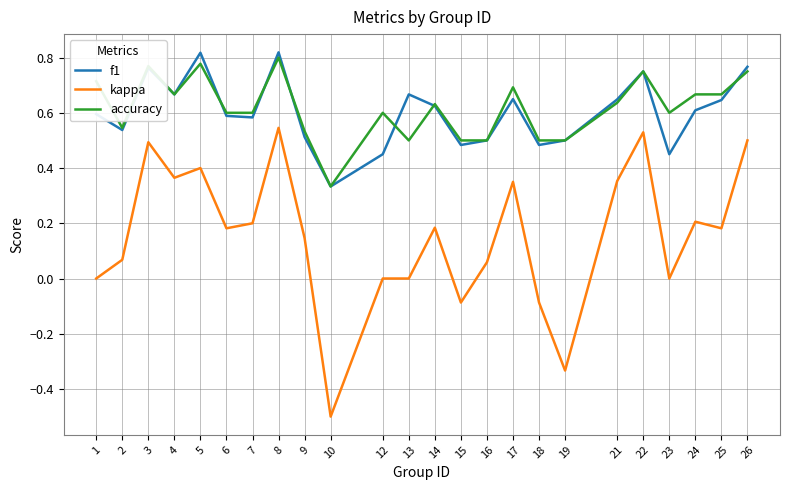

What is the smallest value displayed?

-0.5